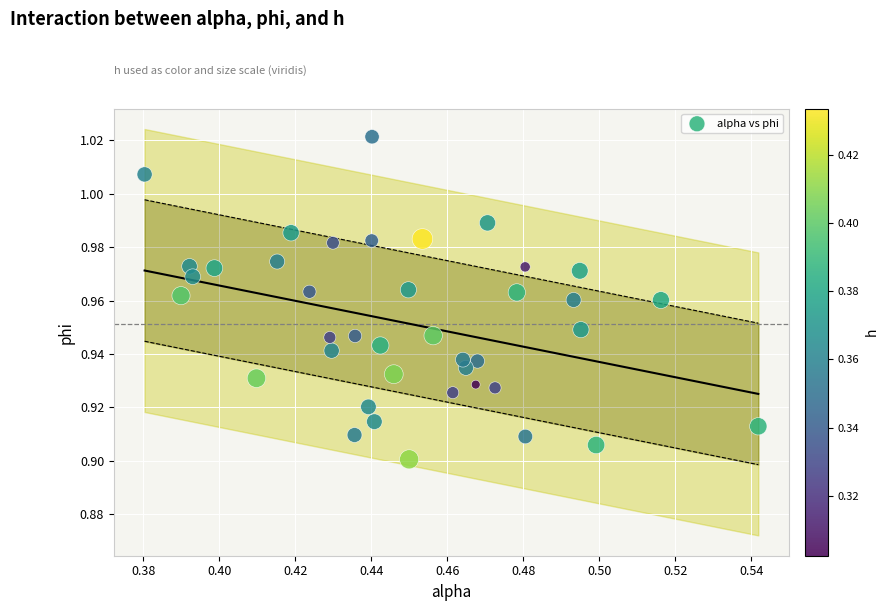

Count the number of points in this scatter plot.

40